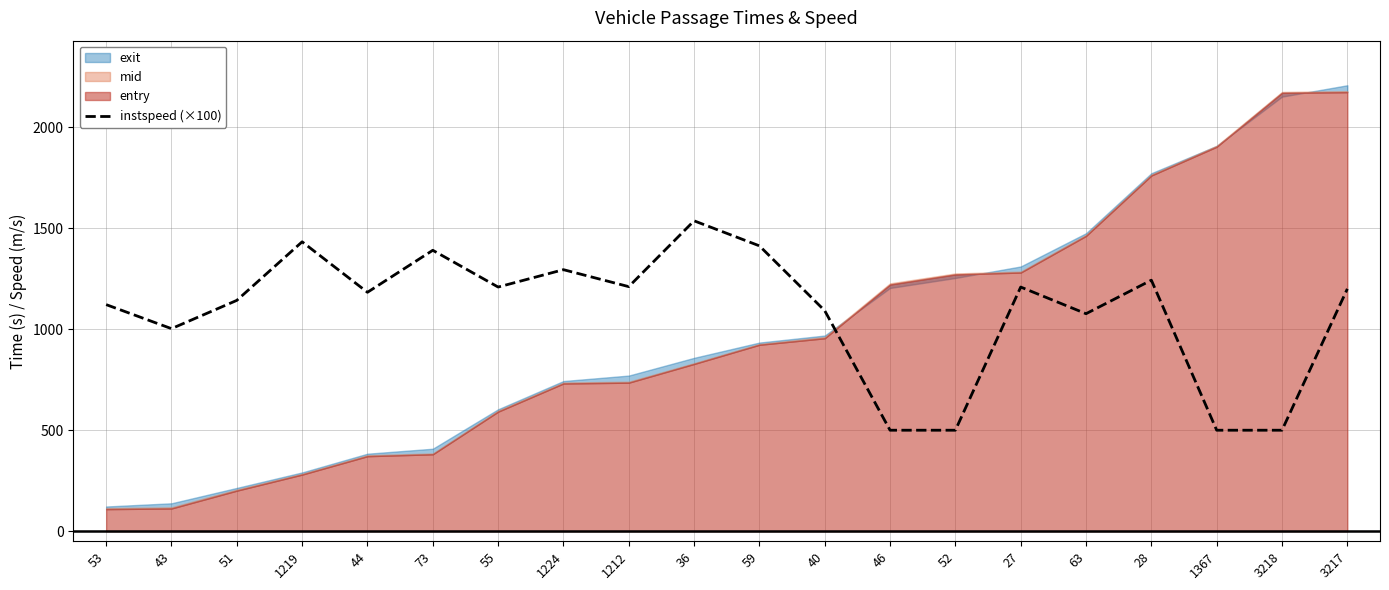

What is the average value?

1088.0